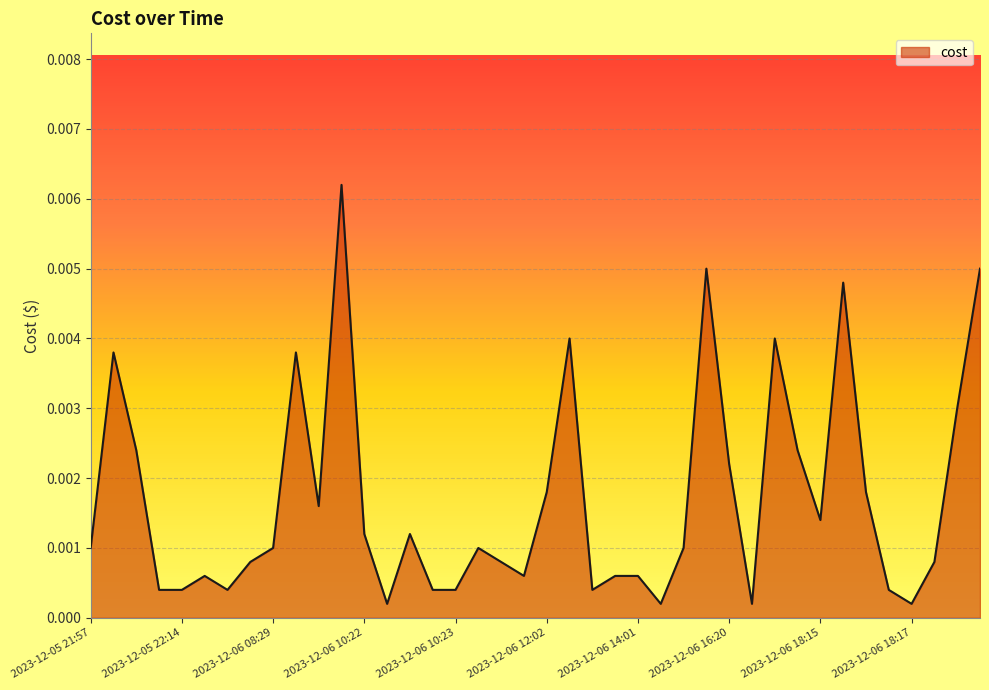

Does the chart have visible grid lines?

Yes